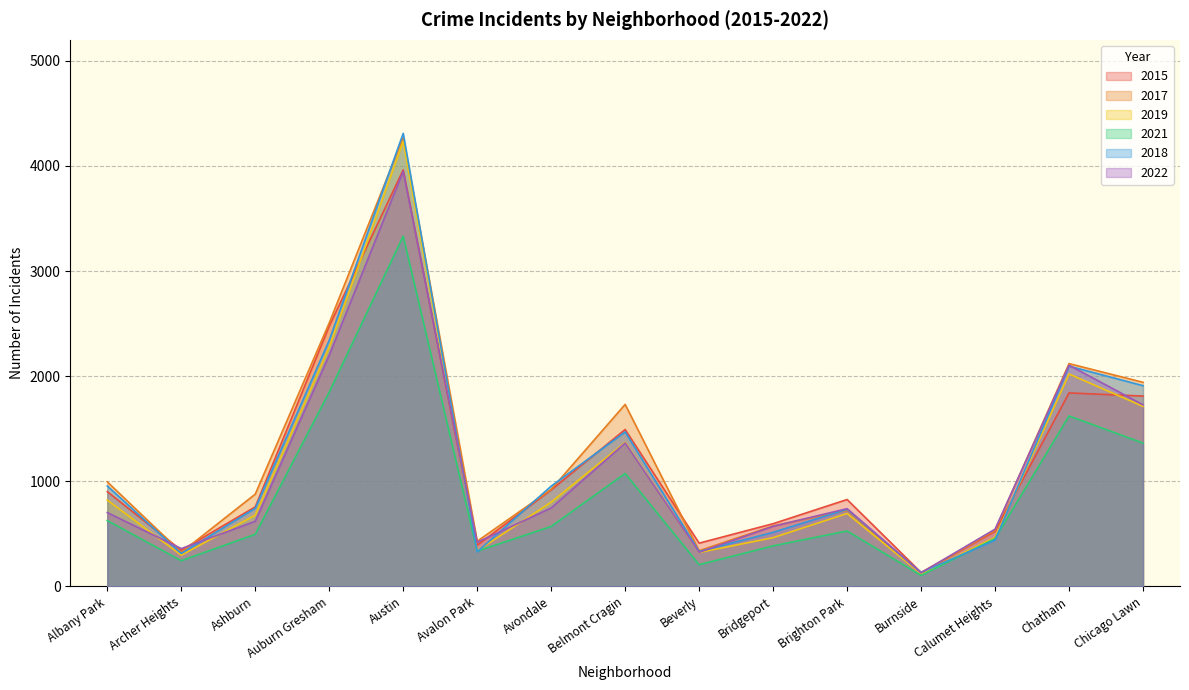

Which series has the largest total across all categories?

2017